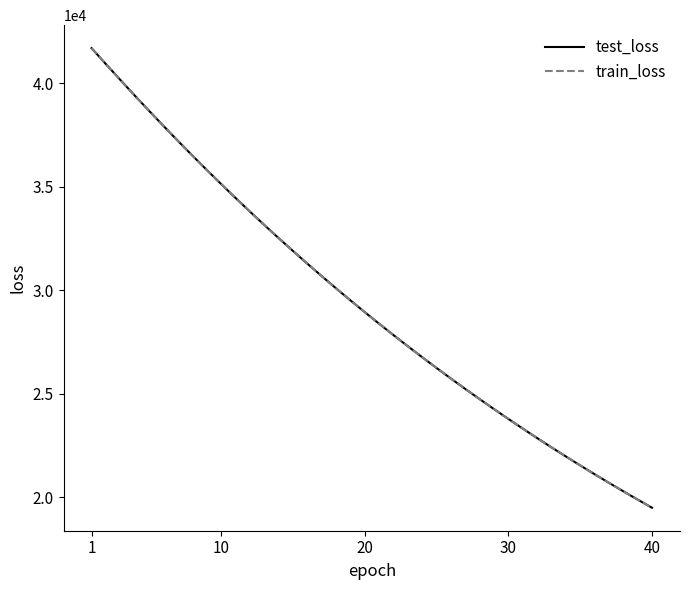

How many lines are shown in the chart?

2